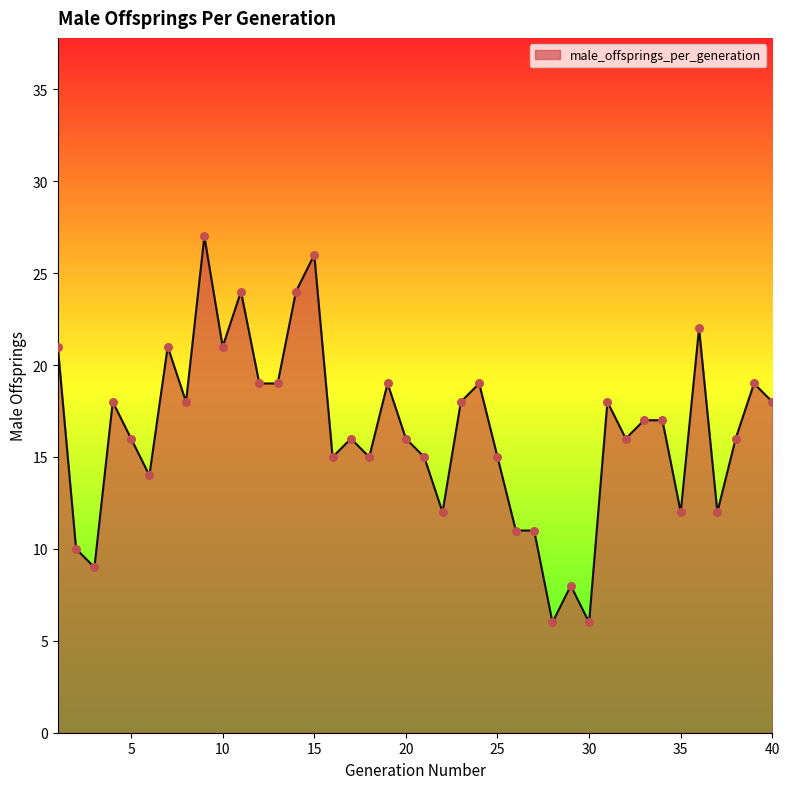

What is the smallest value displayed?

6